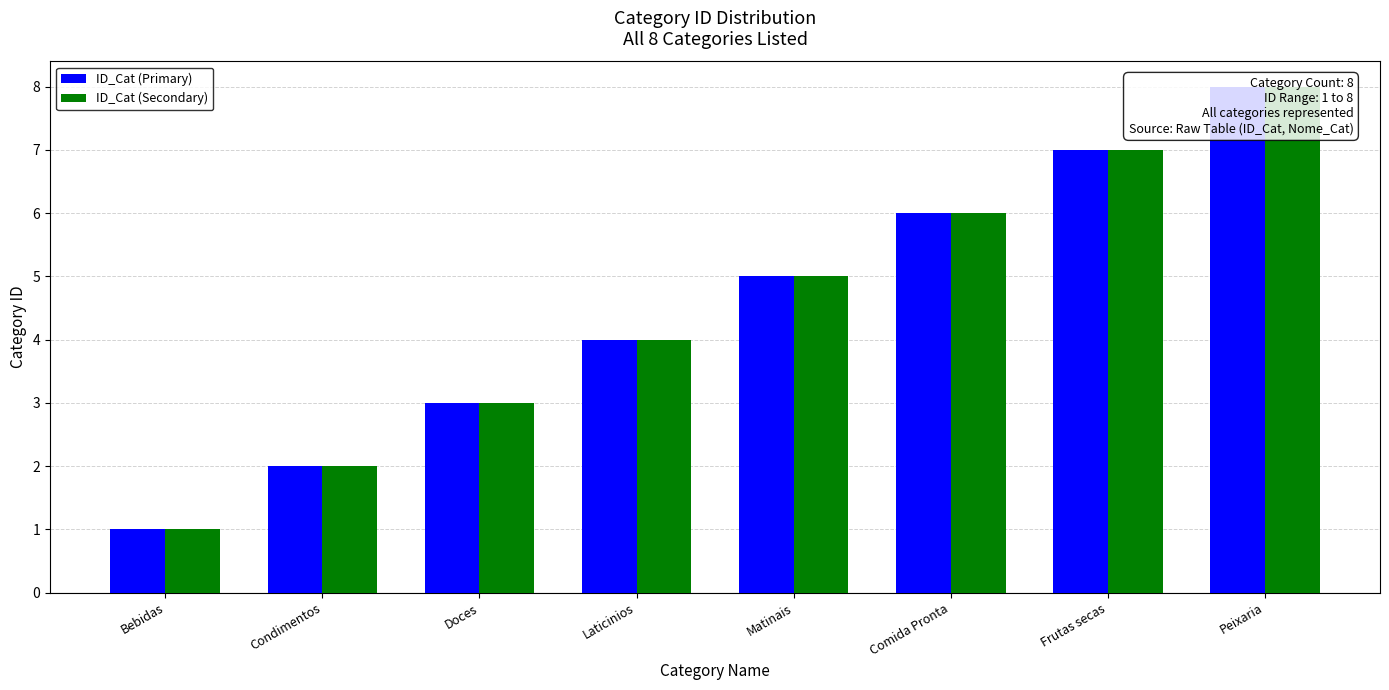

What is the value of the ID_Cat (Secondary) bar at the 2nd from the left?

2